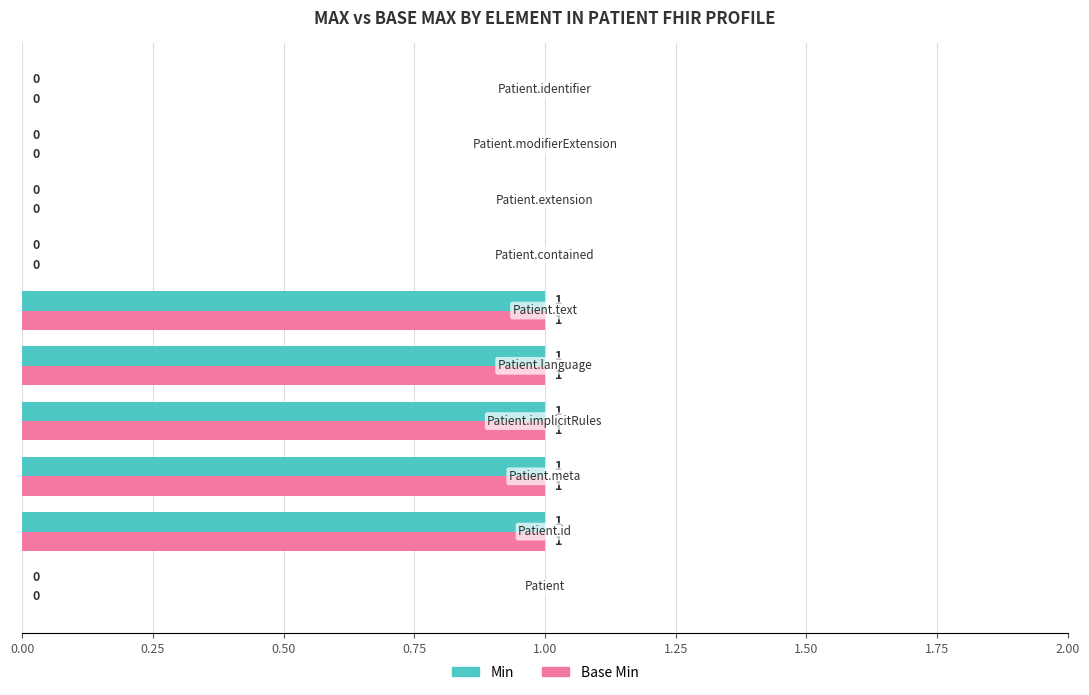

How many series are shown in this chart?

2